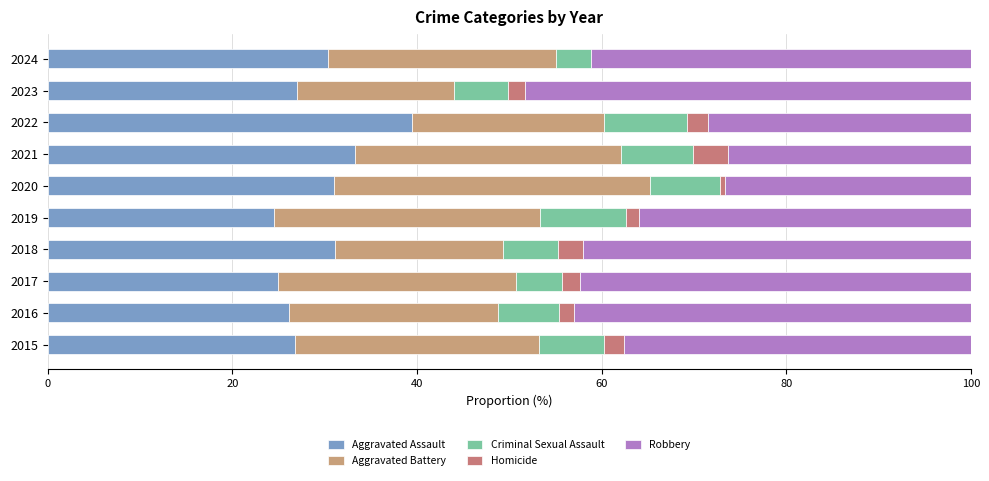

How many values in the Aggravated Assault series exceed 30?

5